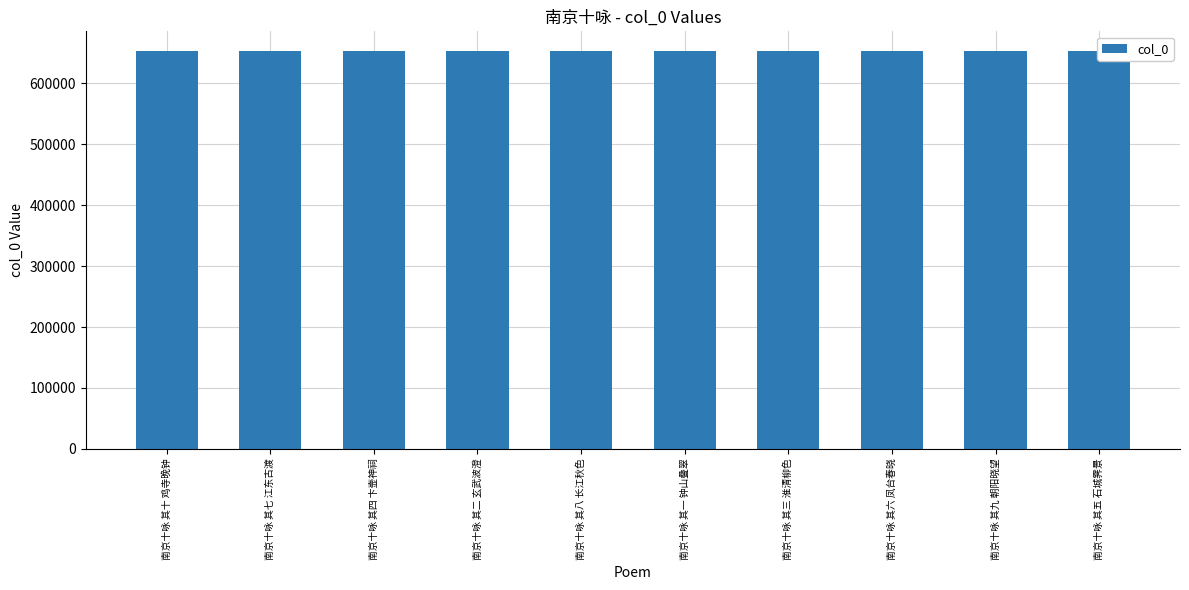

What is the ratio of the value at 南京十咏 其三 淮清柳色 to the value at 南京十咏 其十 鸡寺晚钟?

1.0